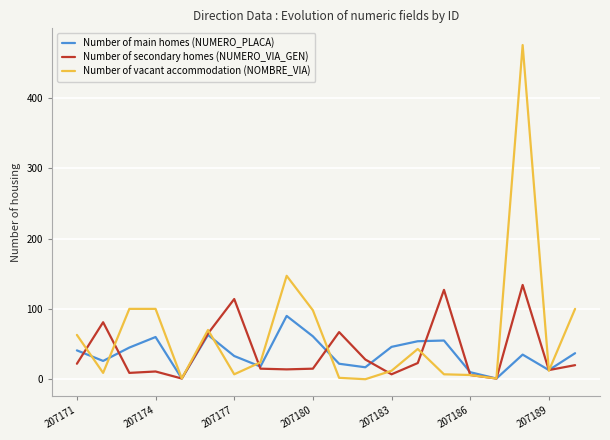

Which series has the largest total across all categories?

Number of vacant accommodation (NOMBRE_VIA)